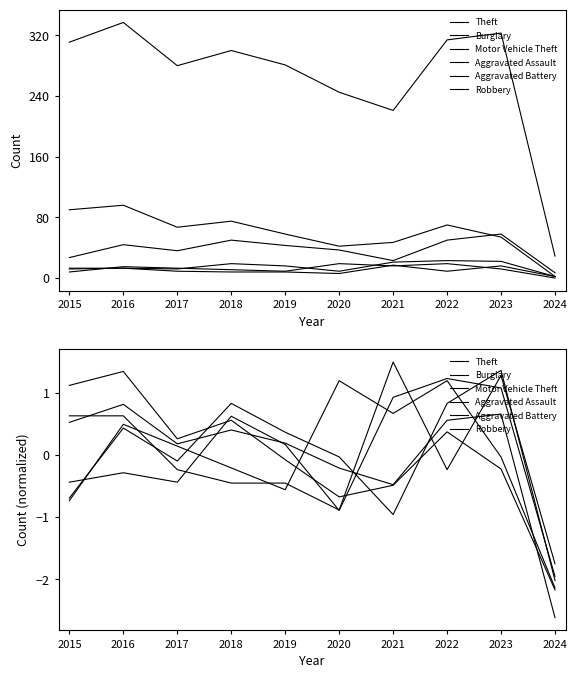

At how many categories does at least one series exceed 0?

9